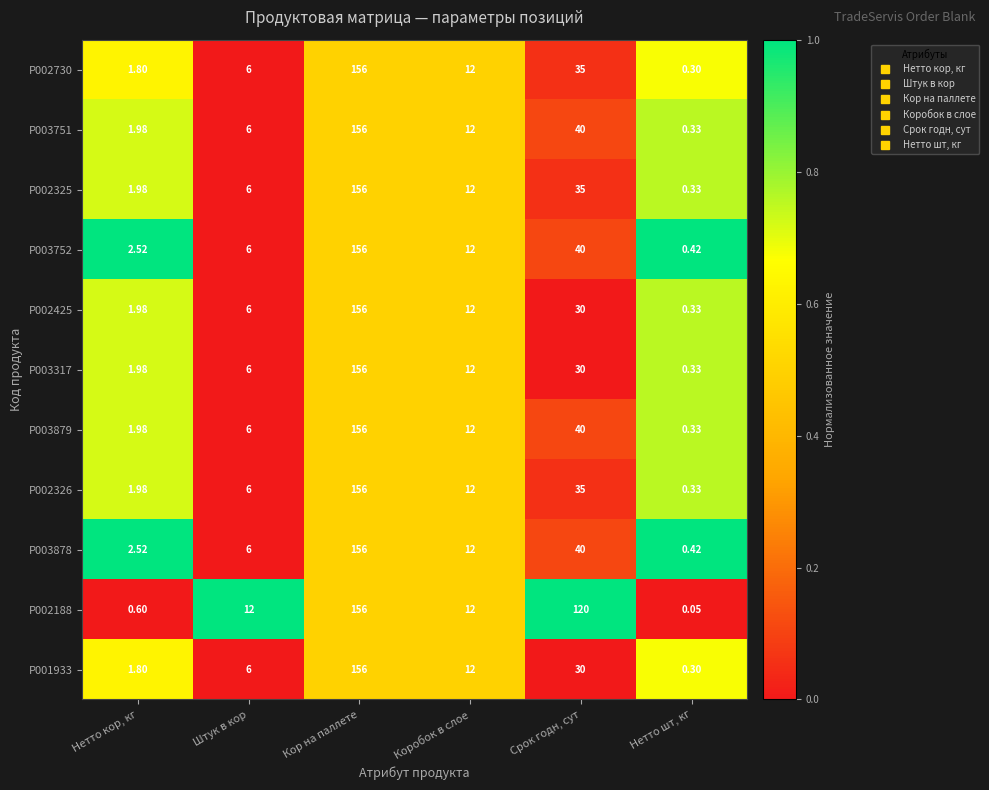

At which label does P002326 first exceed 12?

Кор на паллете